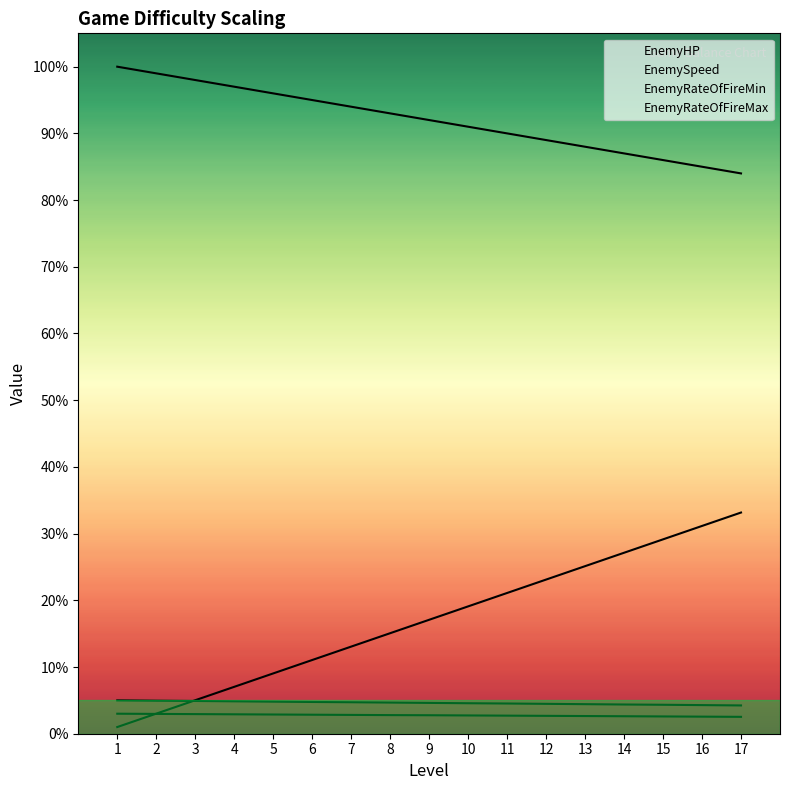

True or false: EnemyHP has a value of 124.2 at 16.

False